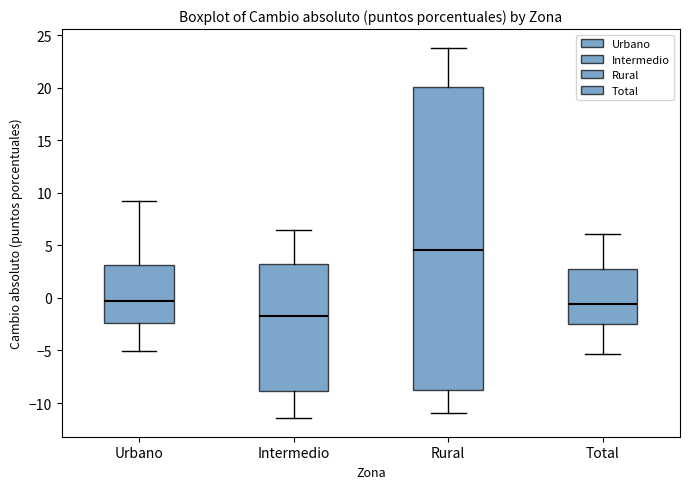

Reading left to right, read every box against the y-axis: the position of its median line, the range the box covers, and the ends of its whiskers. The values are not printed on the chart, so give them approximately, as read against the axis.

Urbano: median -0.5, box -2.5 to 3.0, whiskers -5.0 to 9.0
Intermedio: median -2.0, box -9.0 to 3.0, whiskers -11.5 to 6.5
Rural: median 4.5, box -8.5 to 20.0, whiskers -11.0 to 24.0
Total: median -0.5, box -2.5 to 3.0, whiskers -5.5 to 6.0